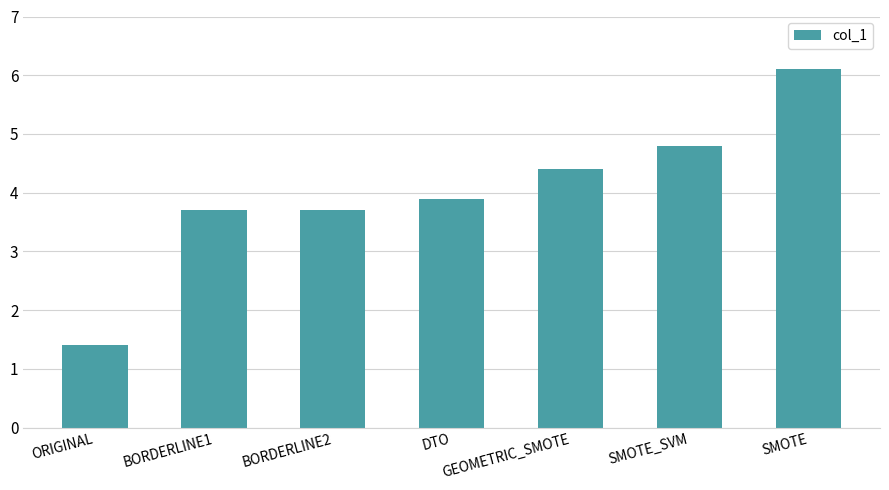

The chart shows a value of 1.2 at BORDERLINE2. True or false?

False